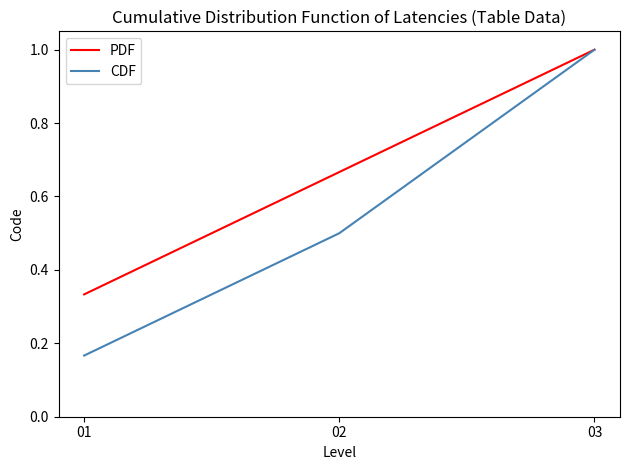

The PDF series shows 0.4 at 02. True or false?

False